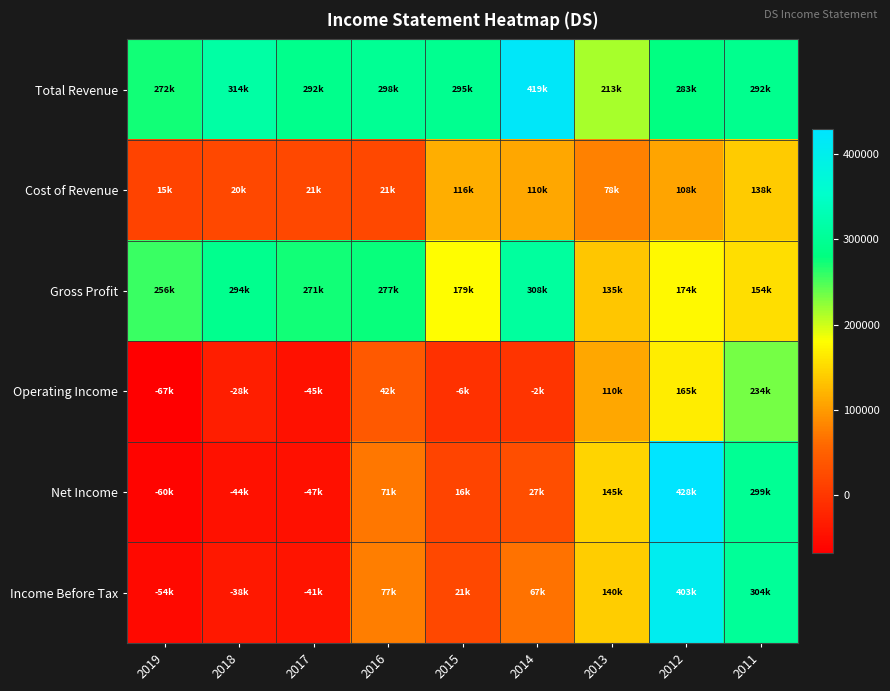

What is the minimum value shown in the chart?

-67500